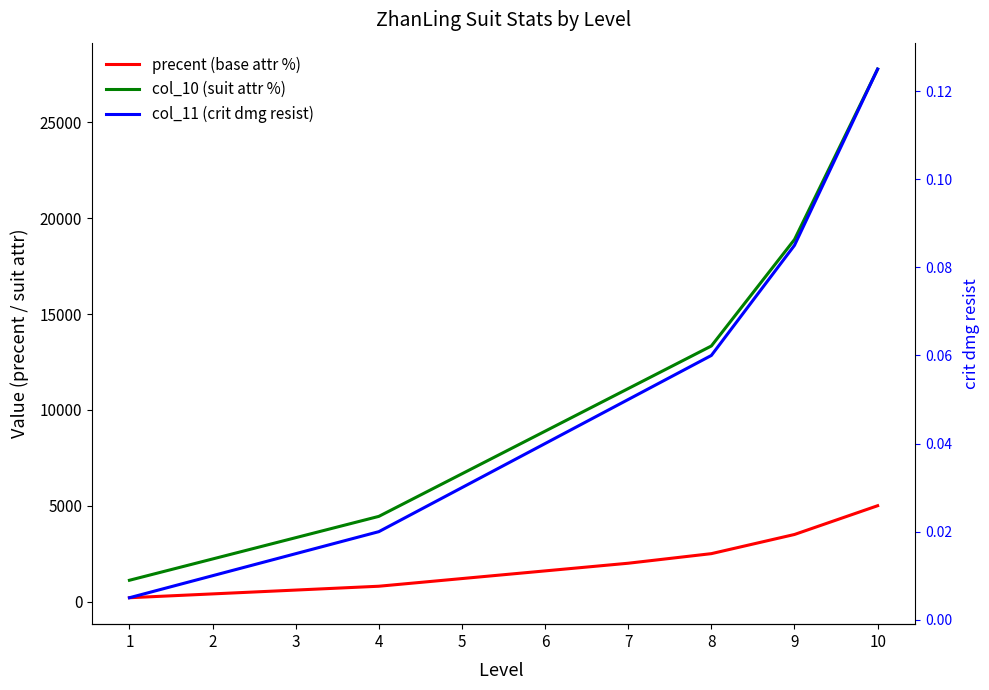

List the labels in order of precent (base attr %) value, smallest first.

1, 2, 3, 4, 5, 6, 7, 8, 9, 10